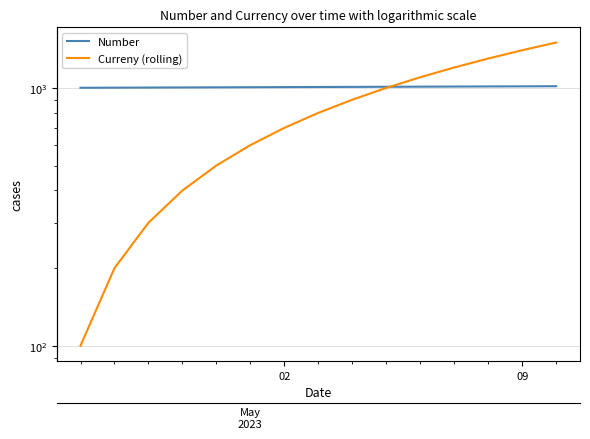

What is the minimum value shown in the chart?

100